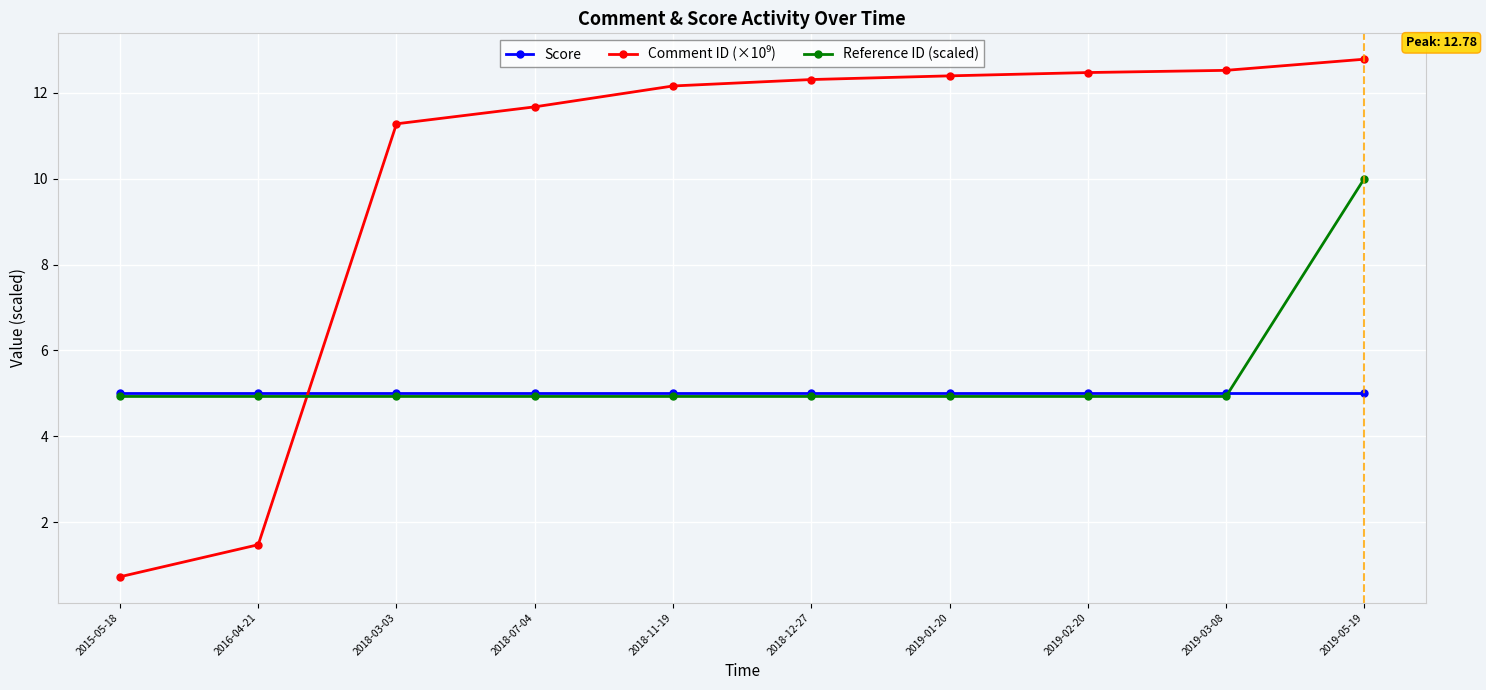

What value does the Score series have at 2019-03-08?

5.0